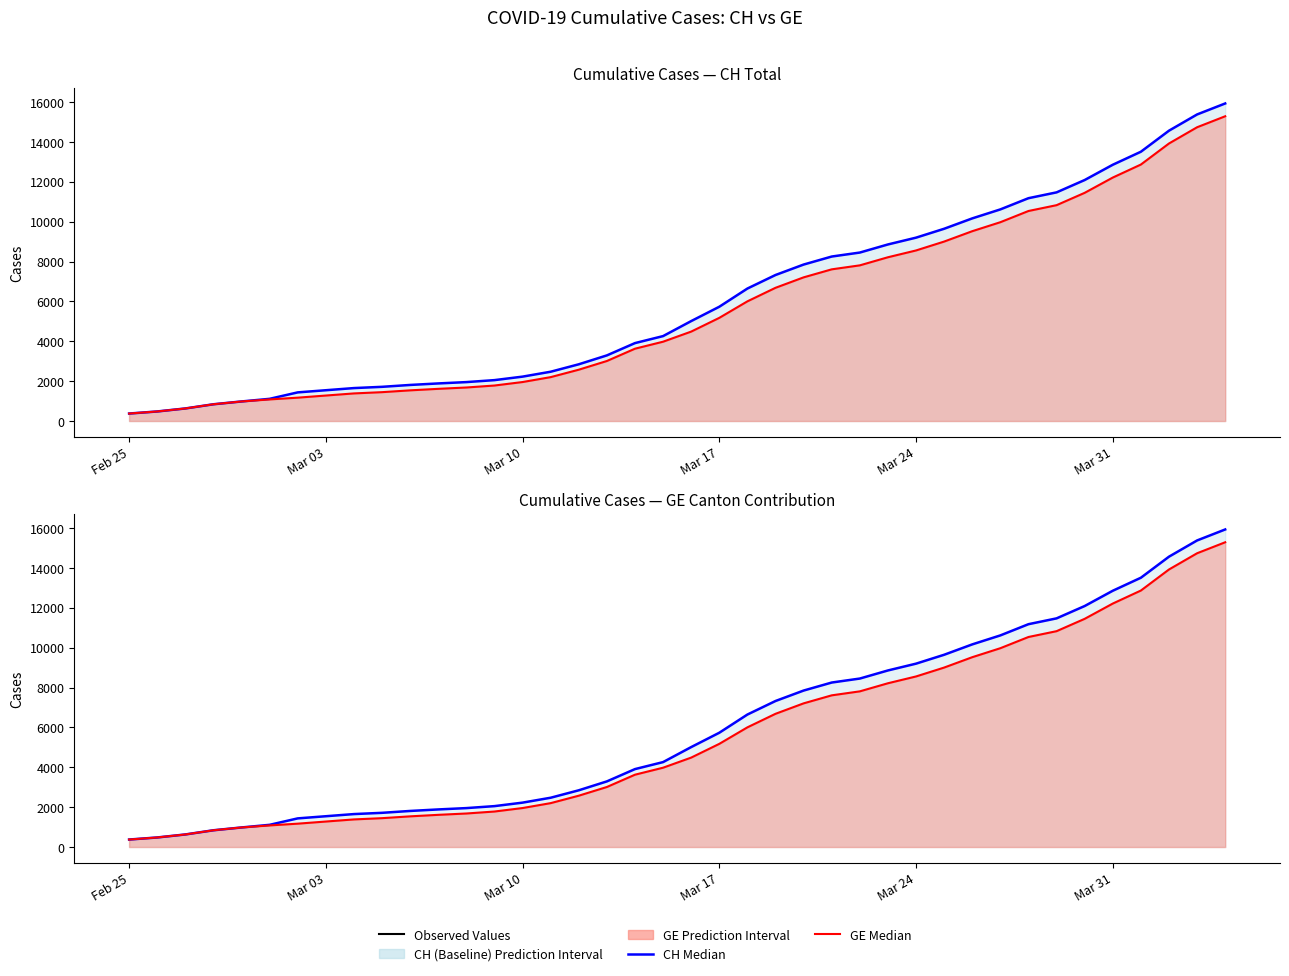

Which series has the largest range (max minus min)?

CH Median